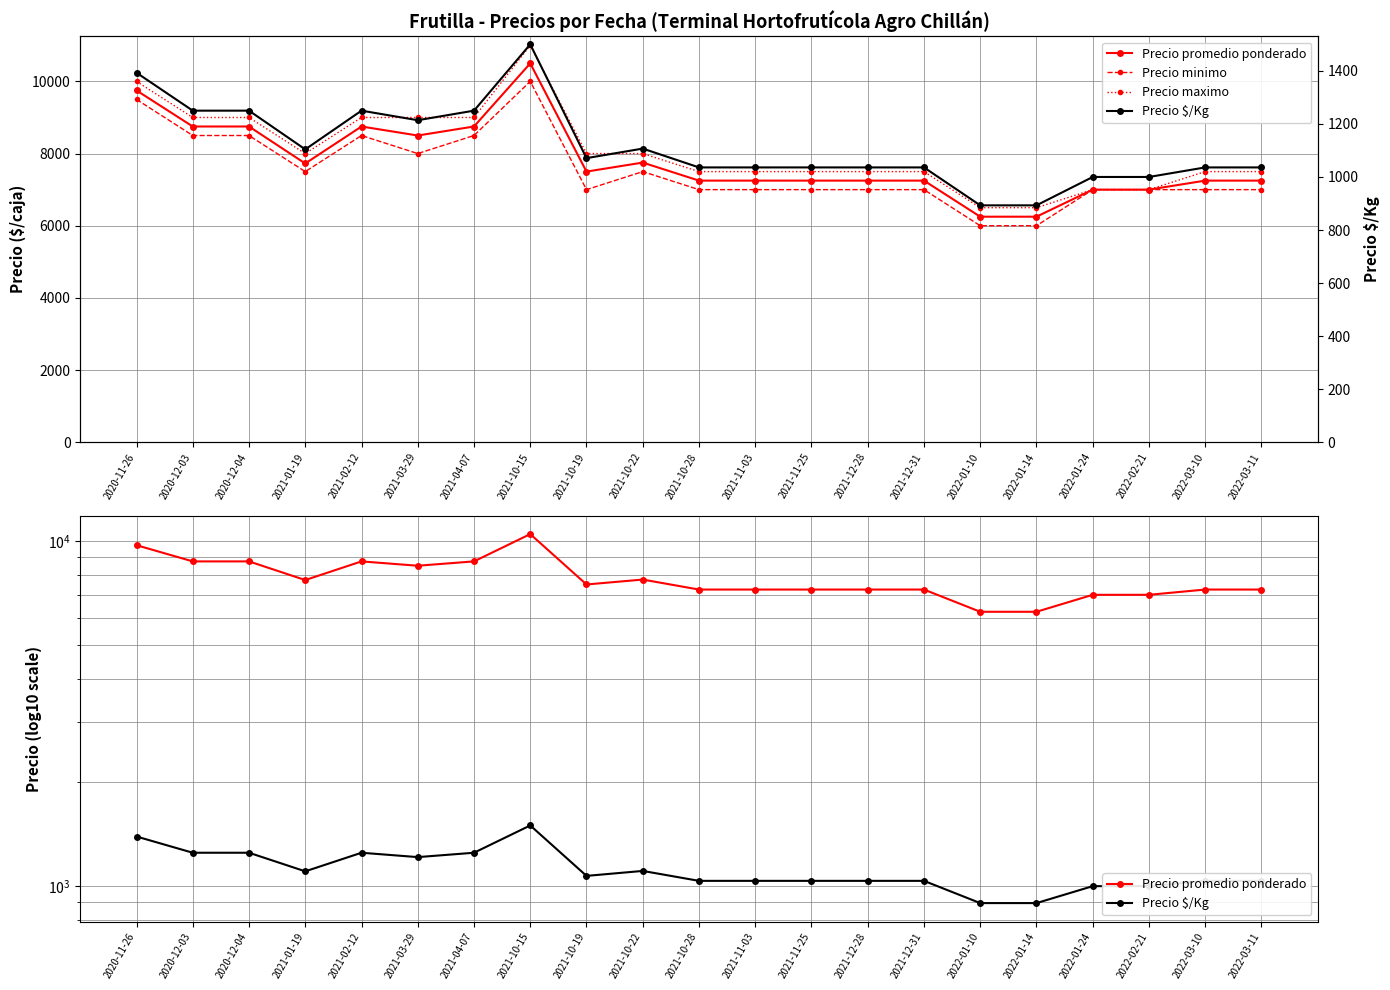

The value of Precio maximo at 2021-10-19 is 8000. True or false?

True